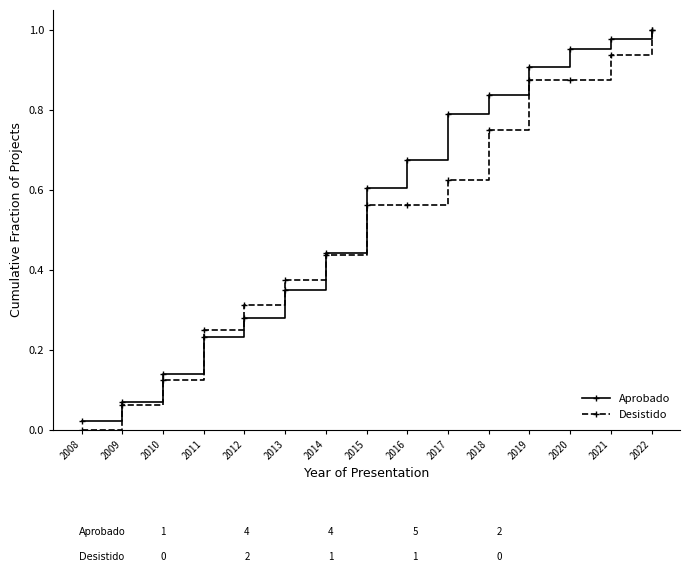

At which label is Aprobado closest to 0?

2008